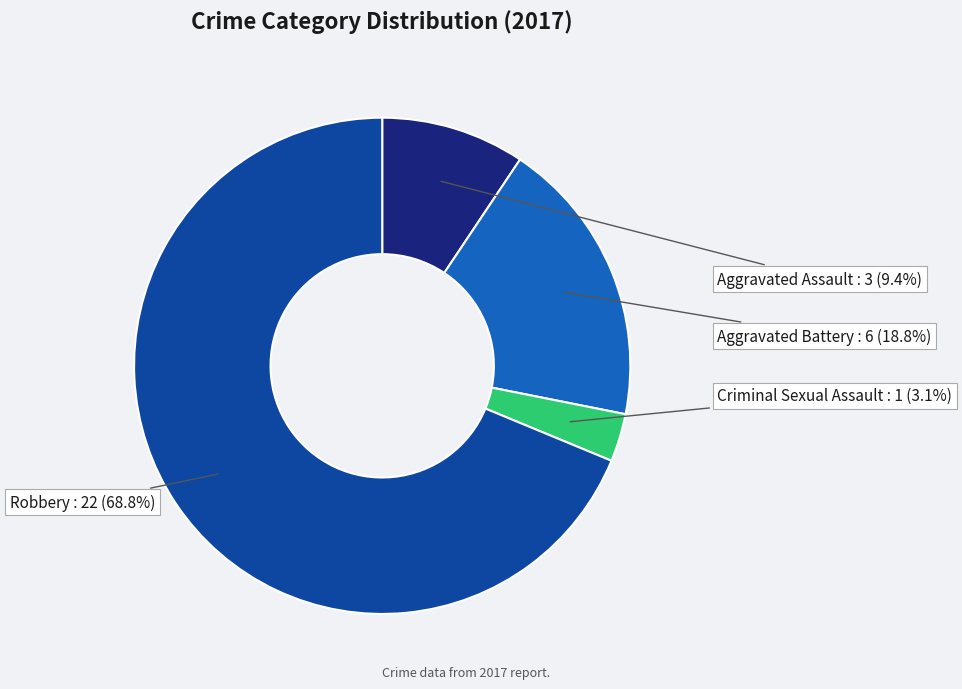

To the nearest percent, what is the combined percentage of Aggravated Assault and Aggravated Battery?

28%